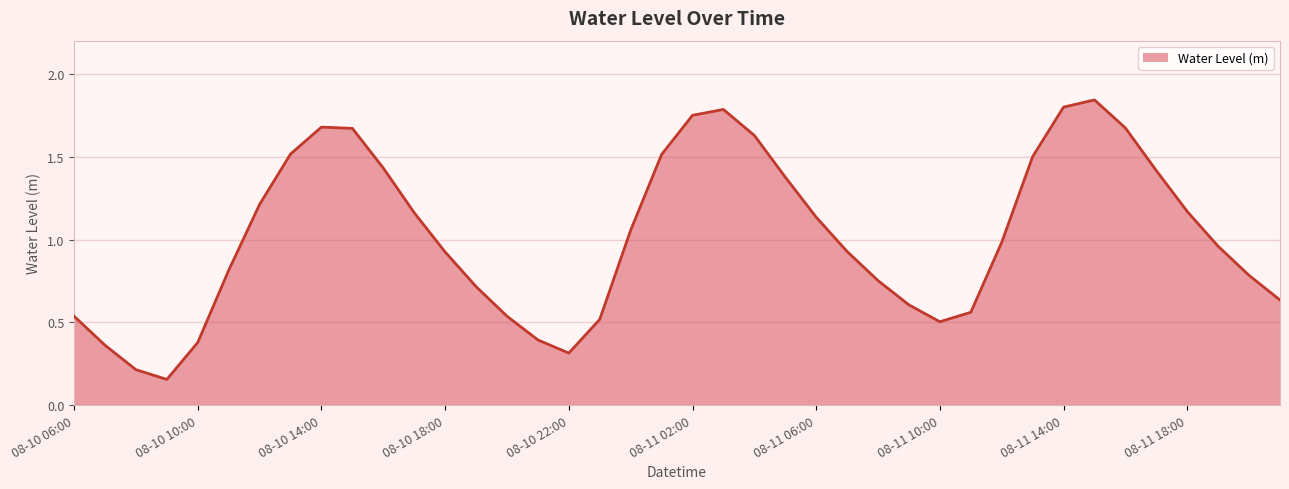

How many lines are shown in the chart?

1